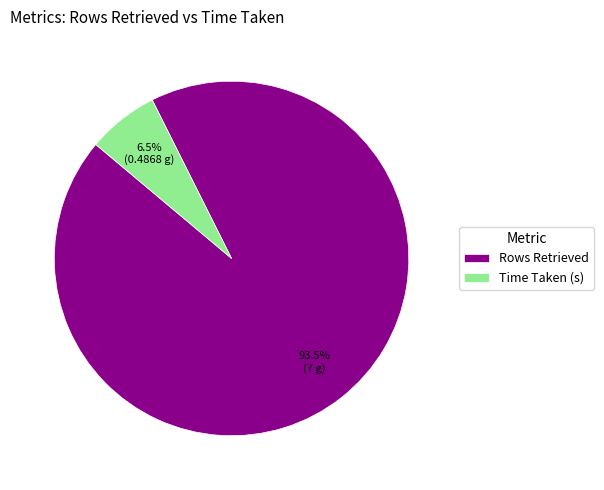

How many segments does this pie chart have?

2